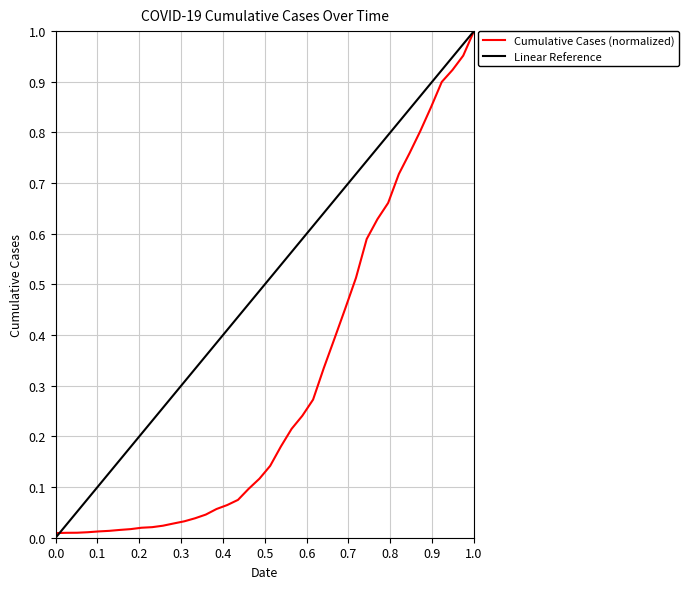

Does the chart display data point markers on the line(s)?

No